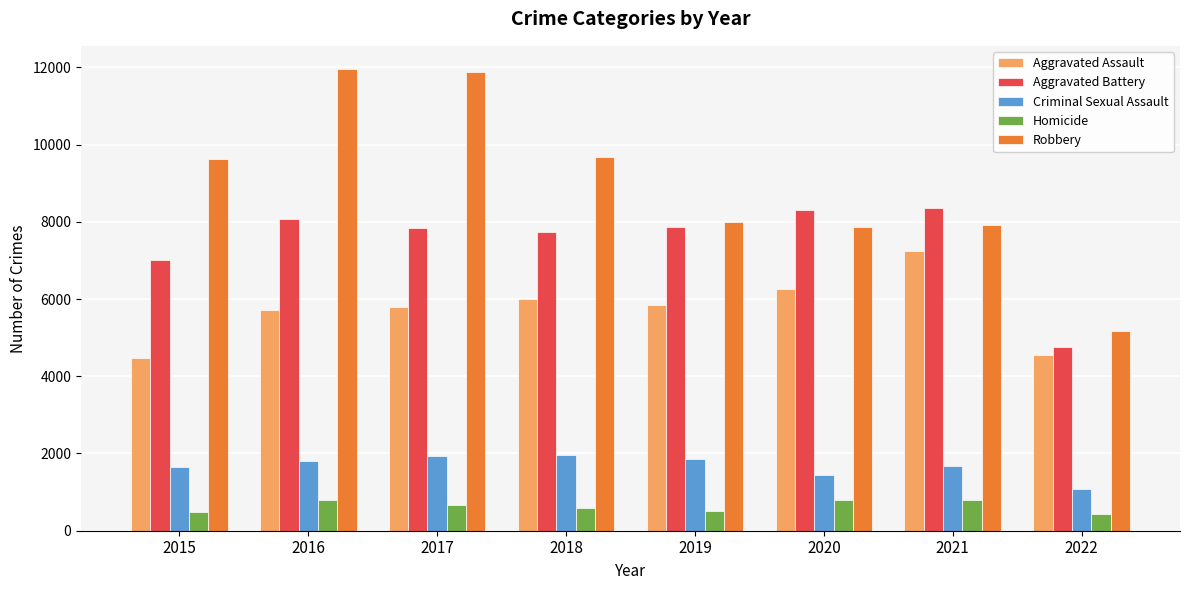

How many bars are there in each group?

5